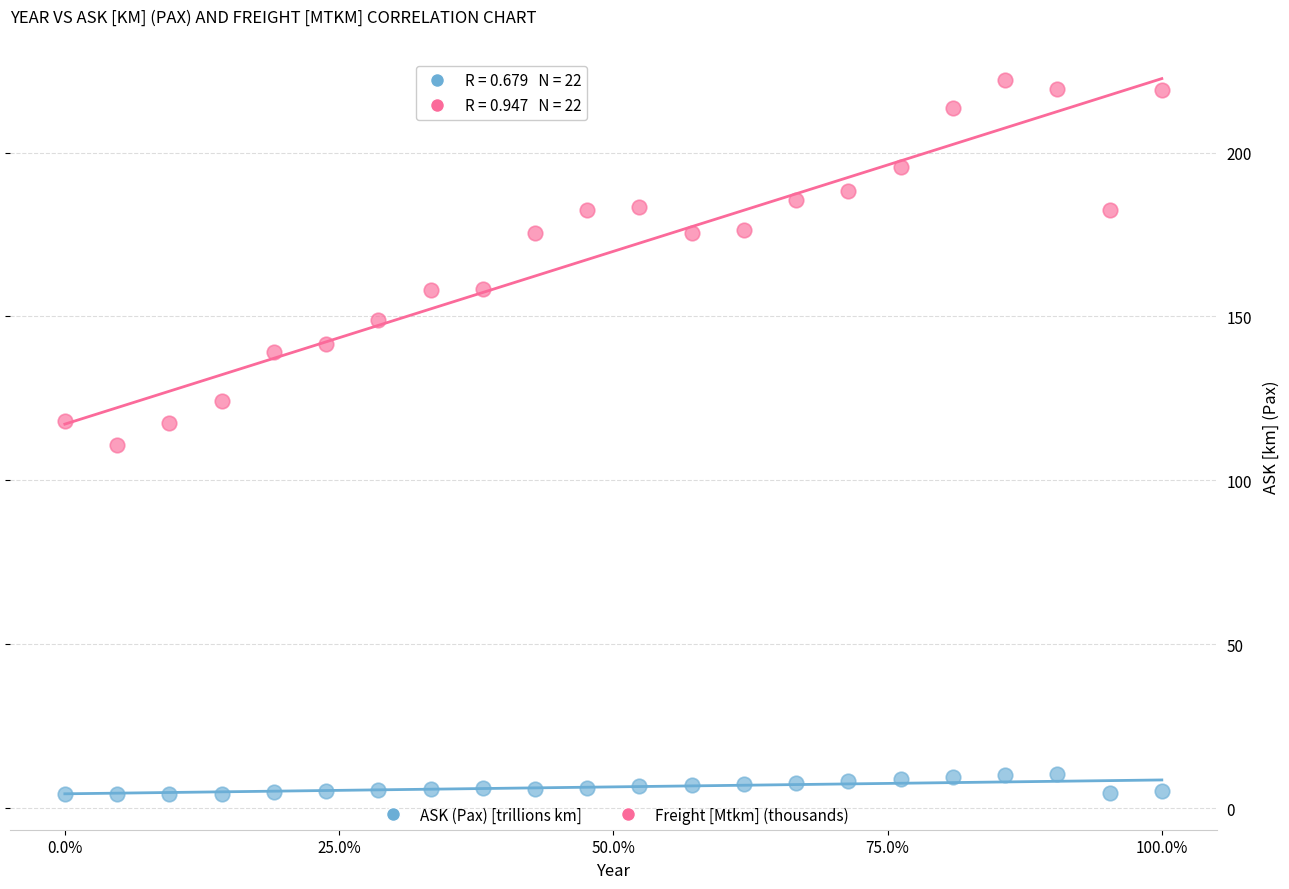

Across all data points, what is the range of X values (max minus min)?

1.0